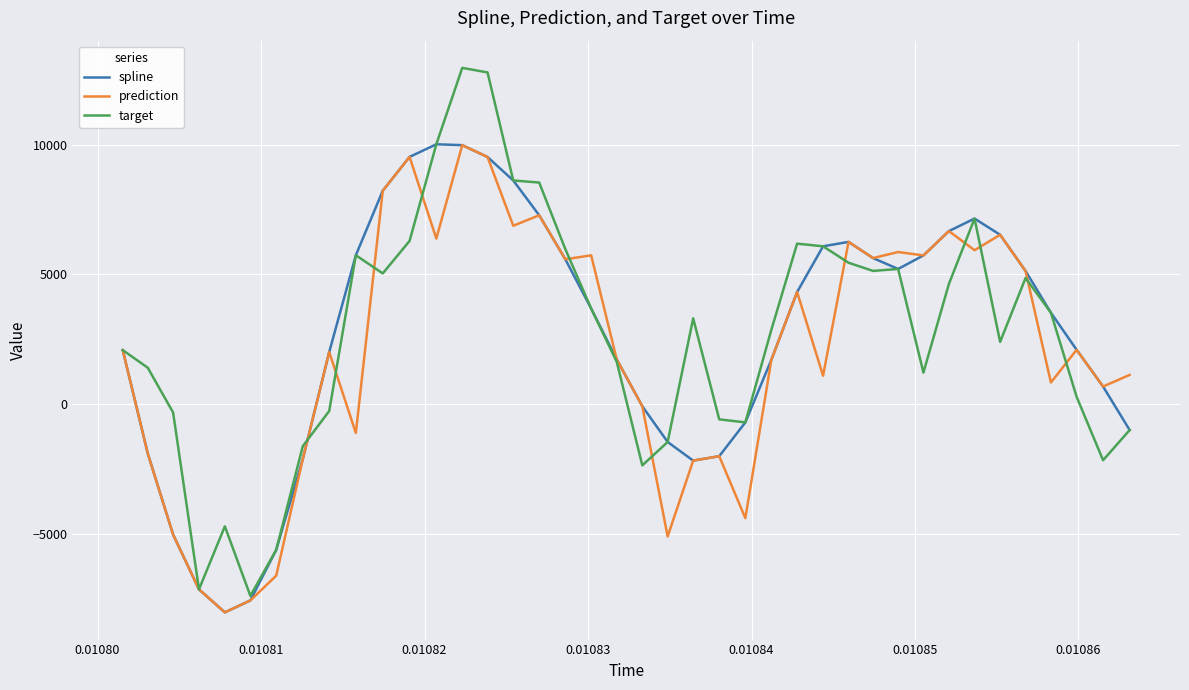

True or false: prediction has more than 2 interior local peaks.

True